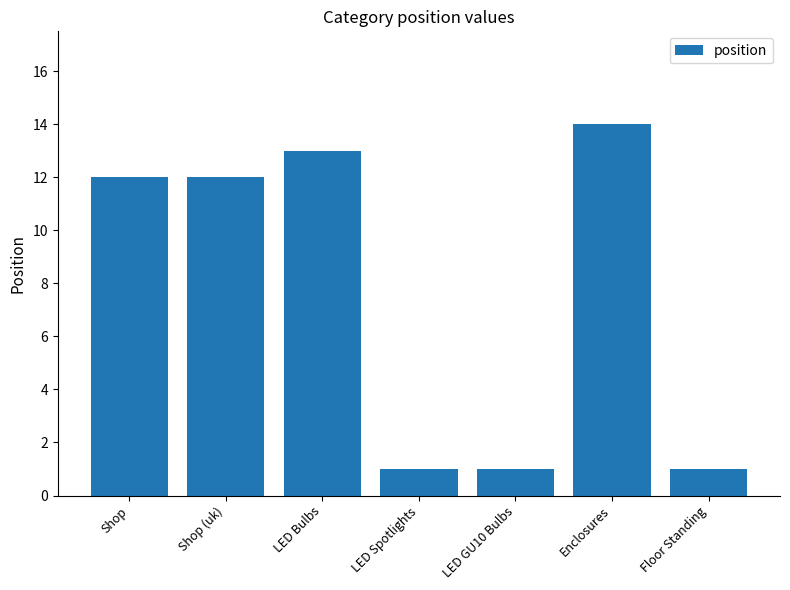

Count the number of categories in the chart.

7